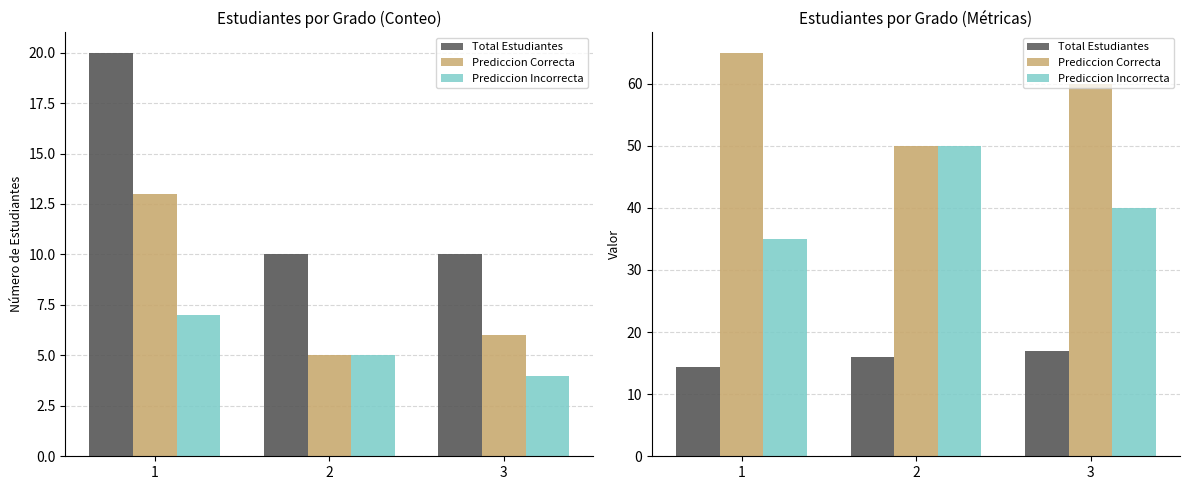

What is the maximum value shown in the chart?

65.0